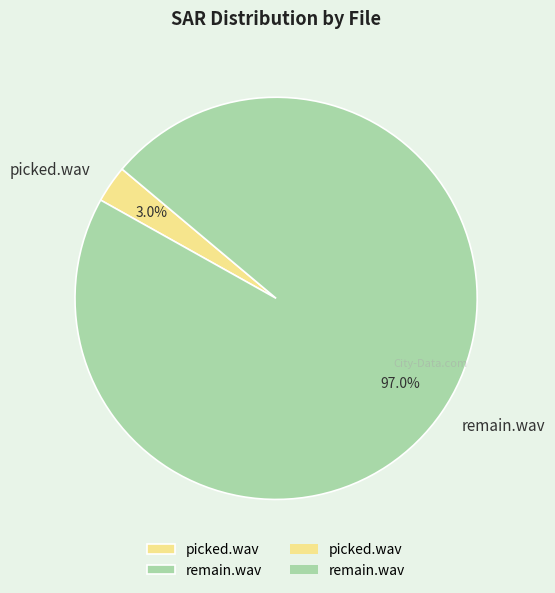

What is the smallest slice in the pie chart?

picked.wav